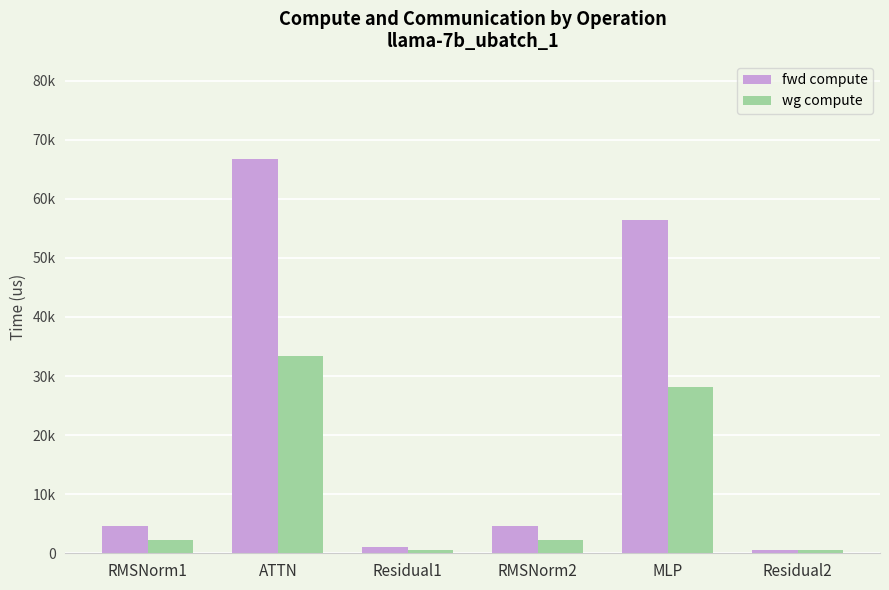

What is the smallest value displayed?

550.5